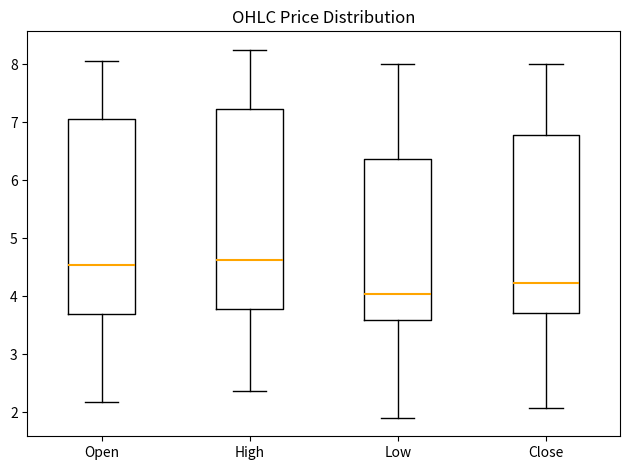

Reading left to right, read every box against the y-axis: the position of its median line, the range the box covers, and the ends of its whiskers. The values are not printed on the chart, so give them approximately, as read against the axis.

Open: median 4.5, box 3.7 to 7.0, whiskers 2.2 to 8.1
High: median 4.6, box 3.8 to 7.2, whiskers 2.4 to 8.3
Low: median 4.0, box 3.6 to 6.4, whiskers 1.9 to 8.0
Close: median 4.2, box 3.7 to 6.8, whiskers 2.1 to 8.0